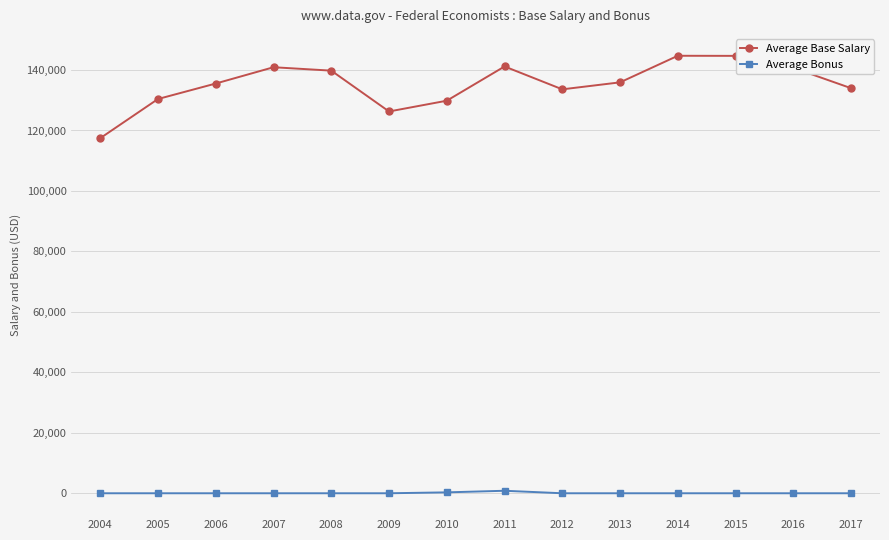

The value of Average Base Salary at 2015 is 144682. True or false?

True